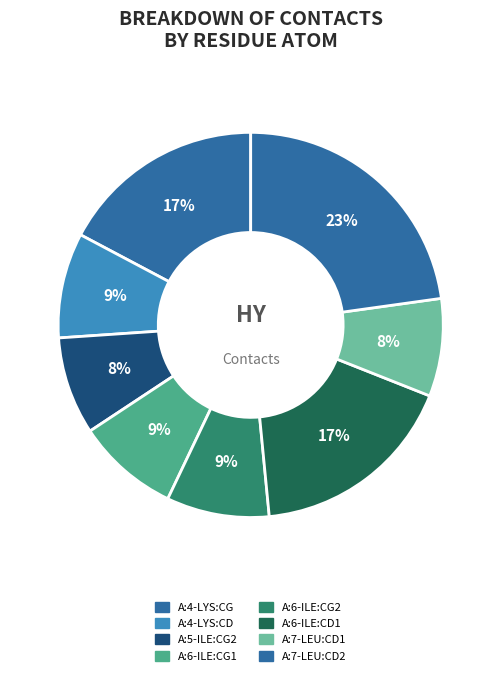

How many slices are in this pie chart?

8